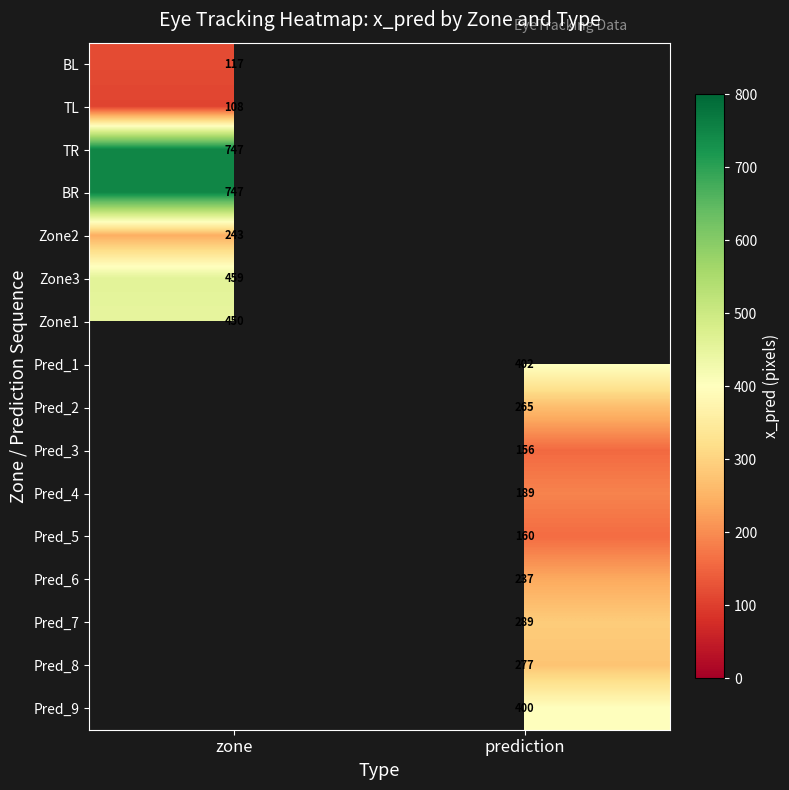

The TR series shows 1298 at zone. True or false?

False